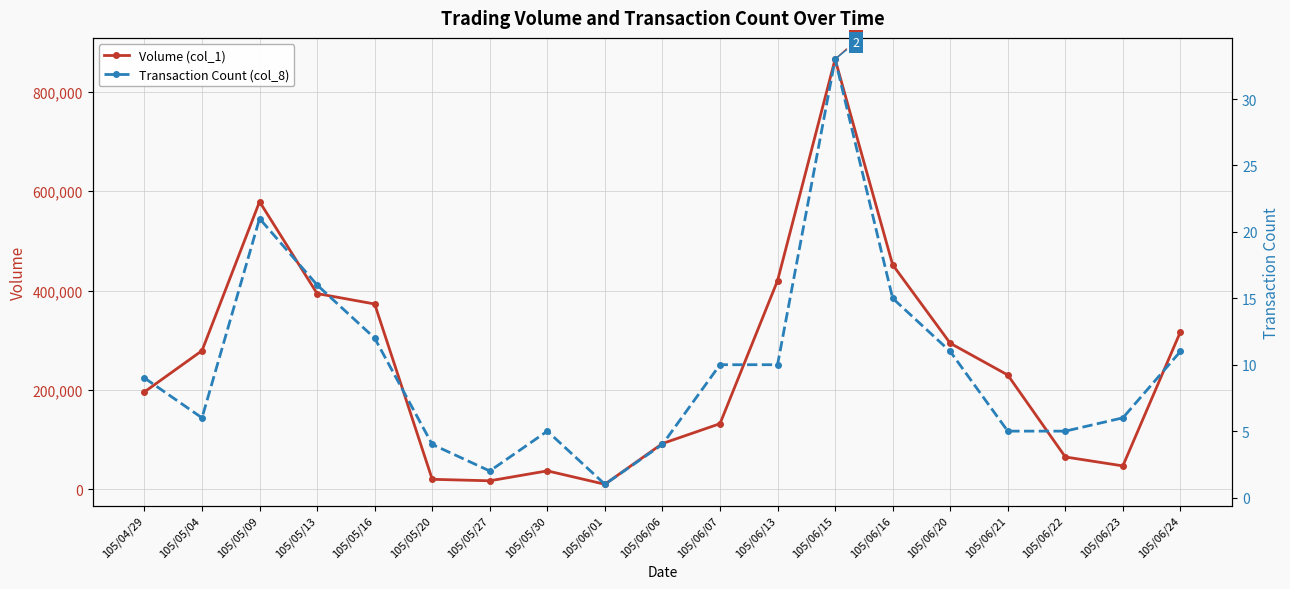

How many lines are shown in the chart?

2